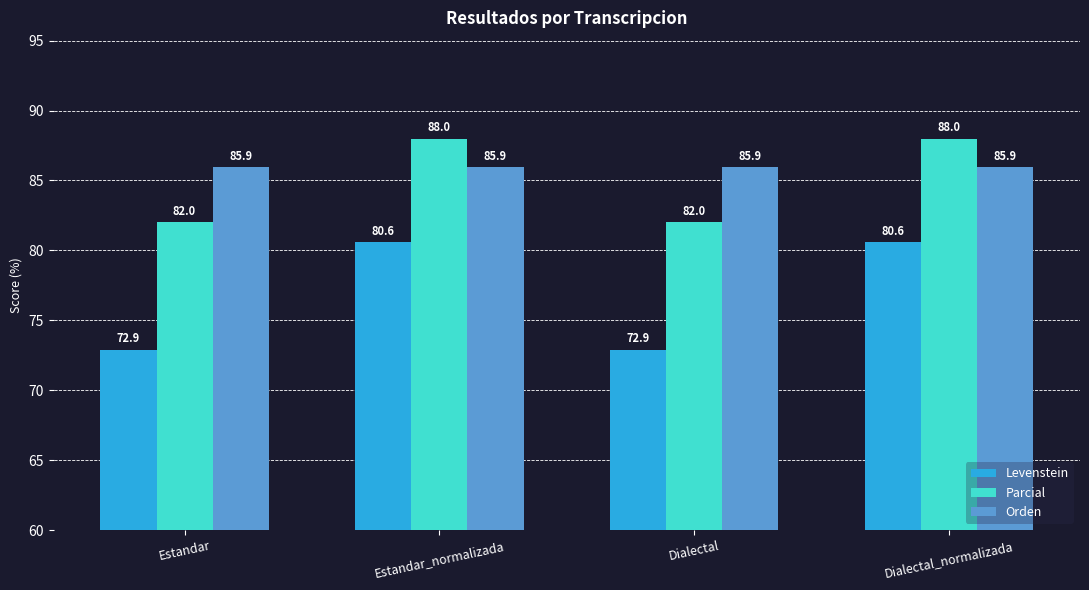

Which series has the widest spread of values?

Levenstein